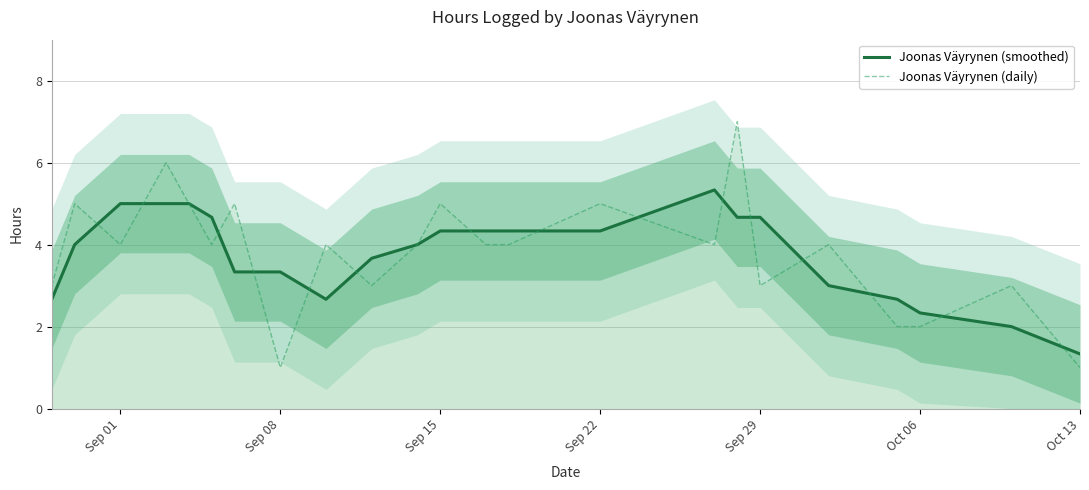

What is the highest value of the Joonas Väyrynen (smoothed) series?

5.3